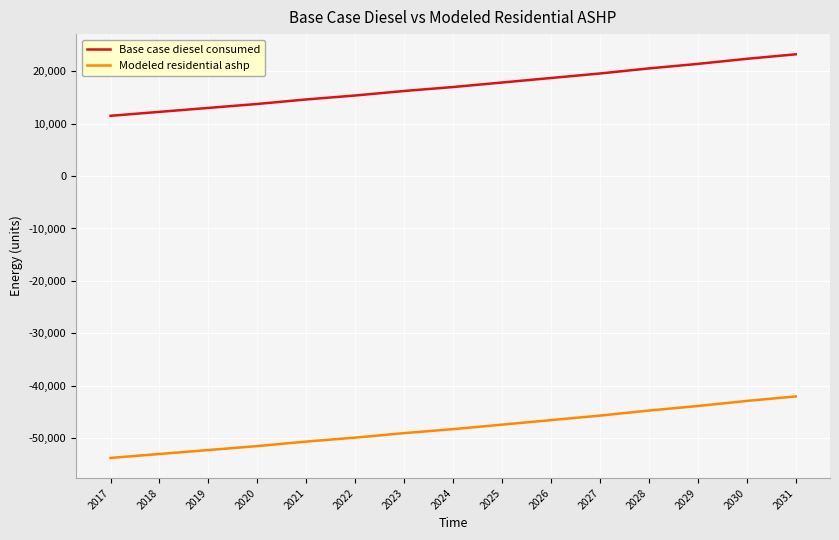

The value of Modeled residential ashp at 2030 is -42890.4. True or false?

True